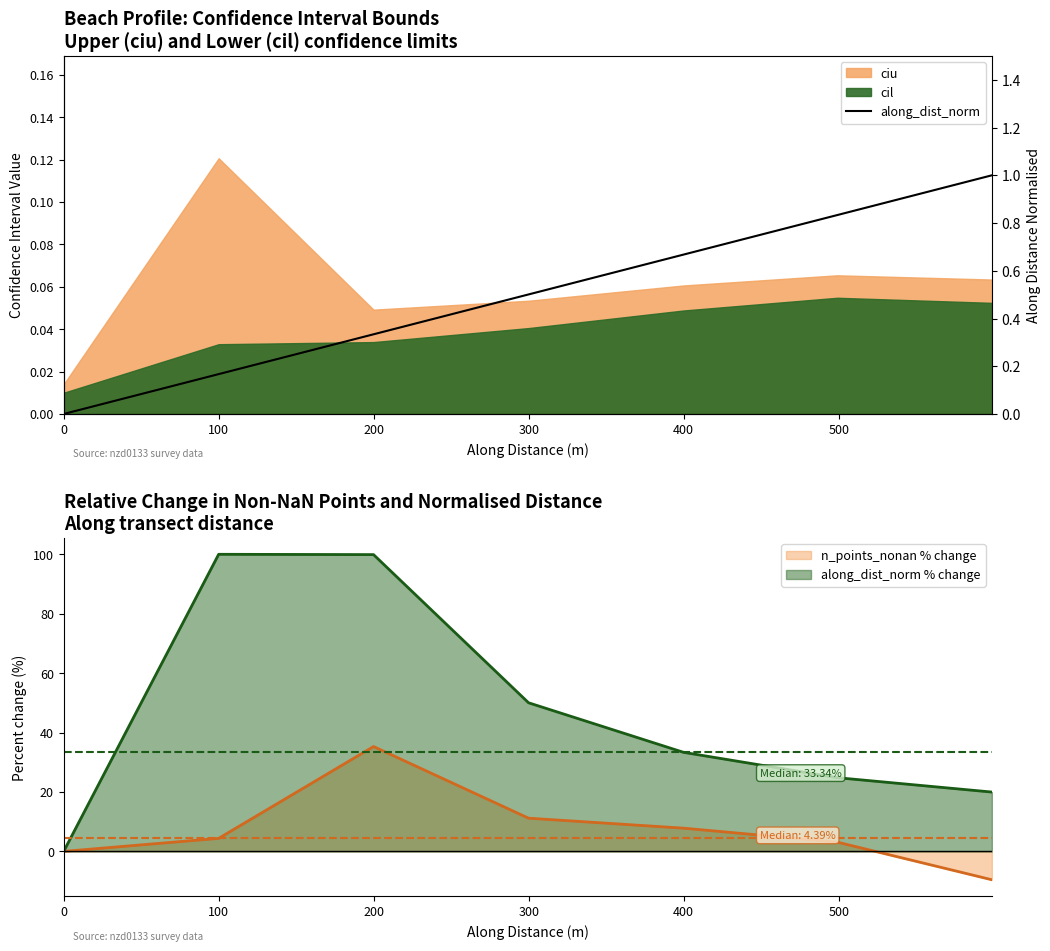

How many data points are above 0?

6